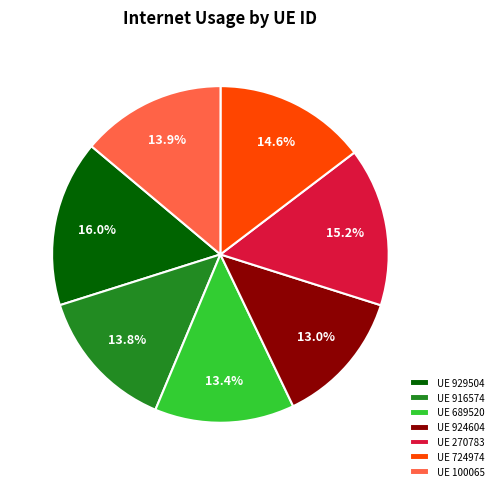

Does any single category account for the majority?

No